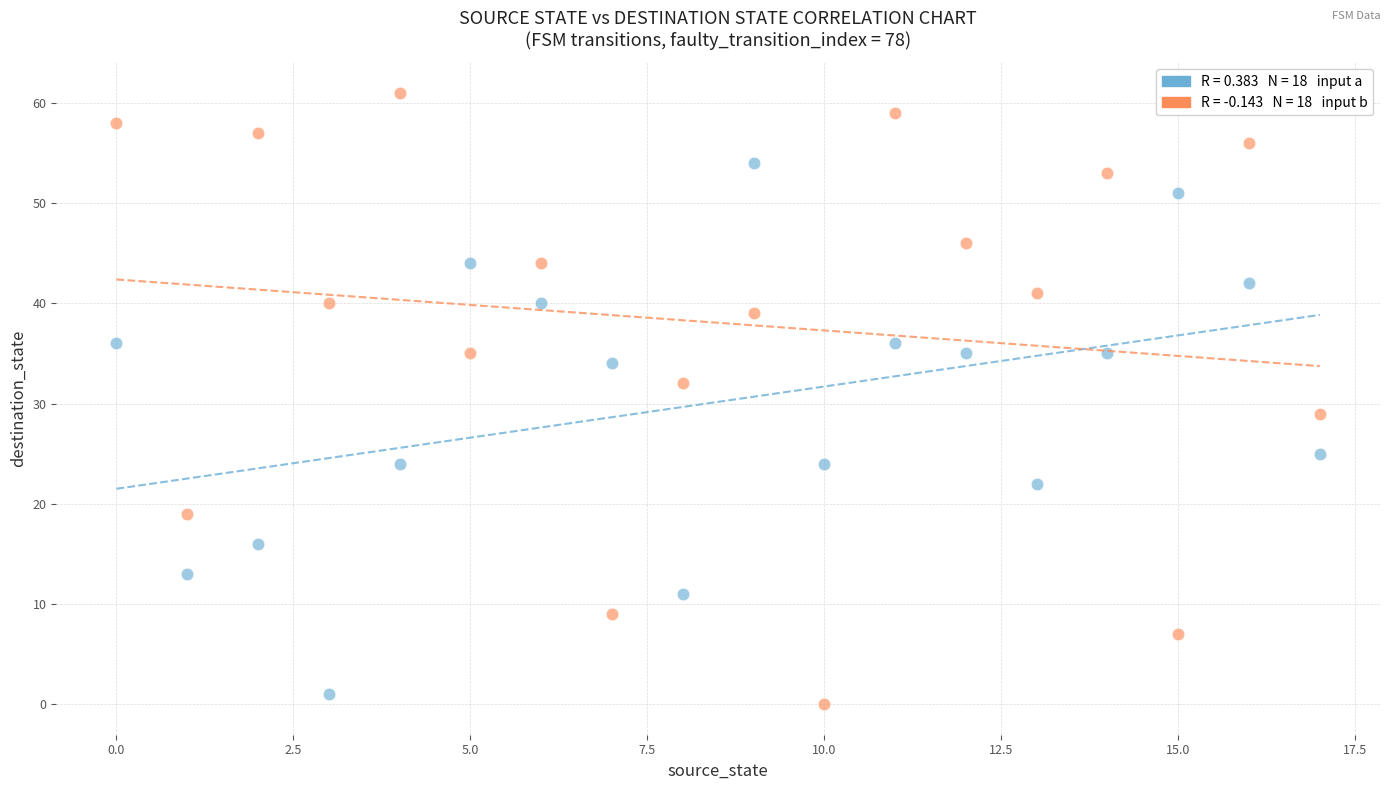

Across all series, what Y value is closest to 30?

29